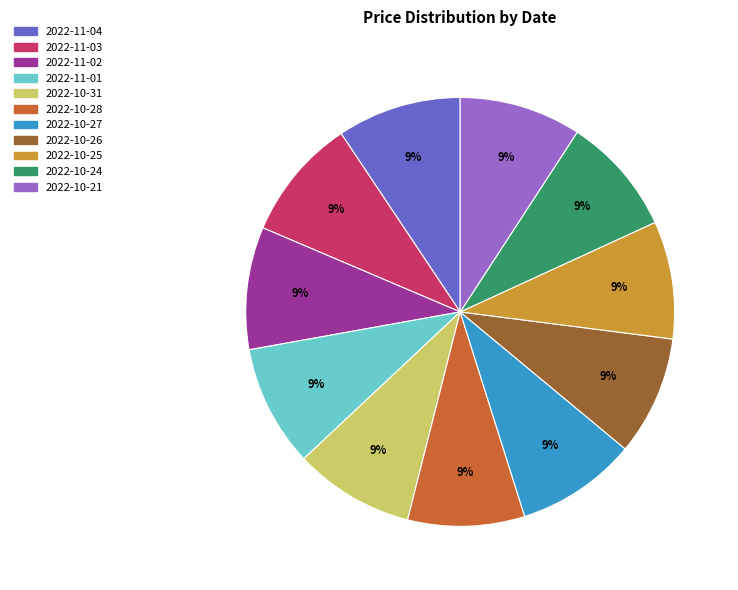

To the nearest percent, what portion does 2022-10-26 represent?

9%